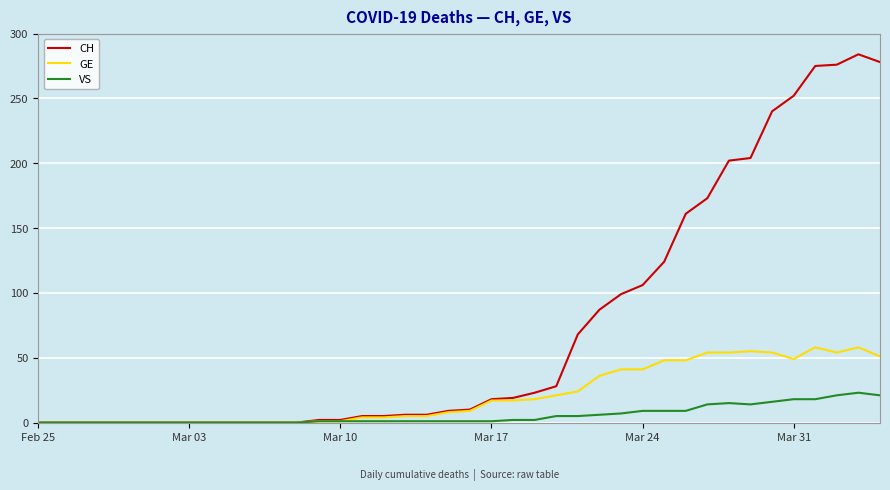

Rank the series by their maximum value, from highest to lowest.

CH, GE, VS